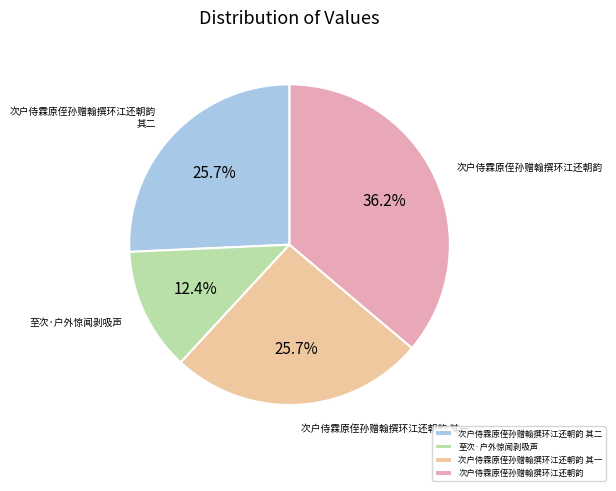

Does 至次·户外惊闻剥吸声 account for over 50% of the chart?

No